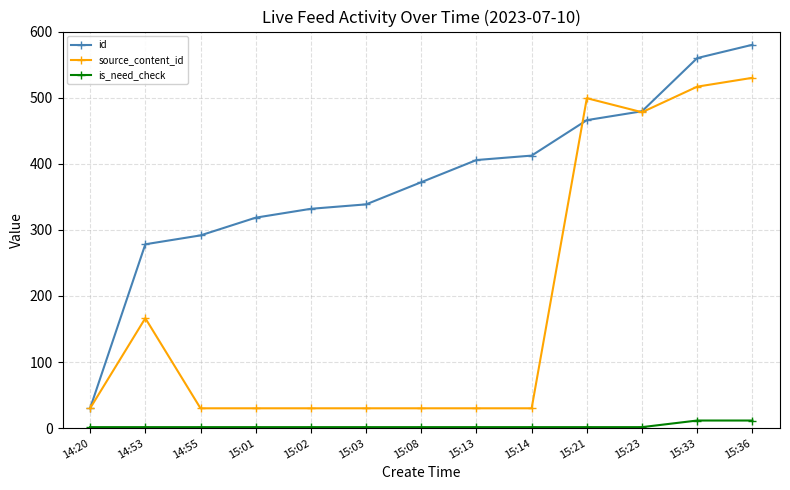

What is the difference between the second highest and minimum values in the source_content_id series?

486.6